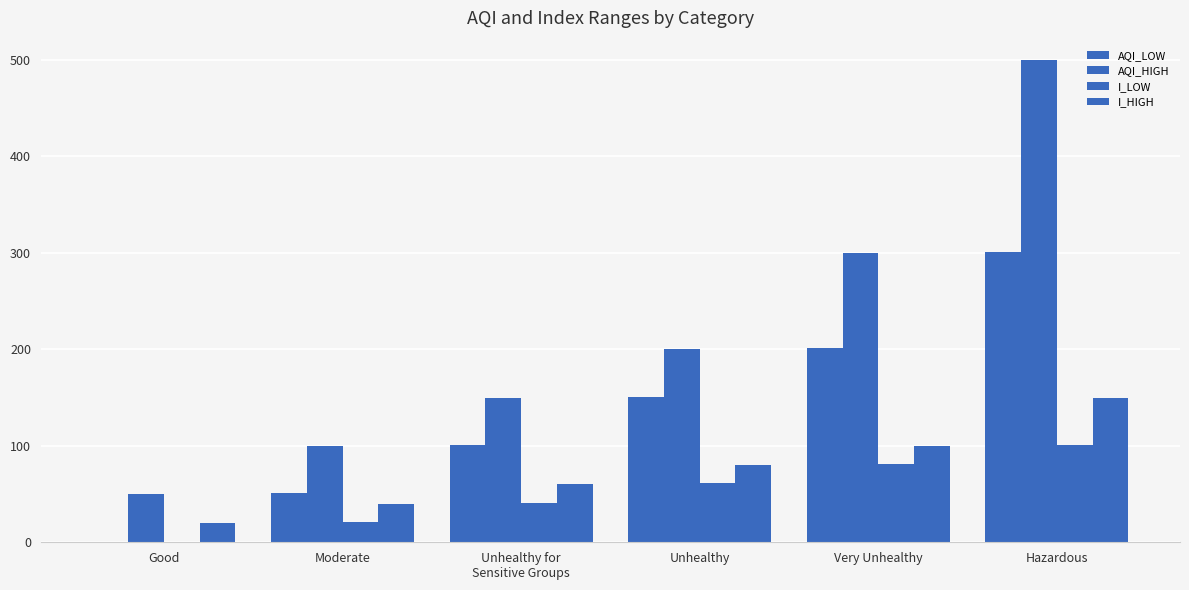

How many groups of bars are there?

6